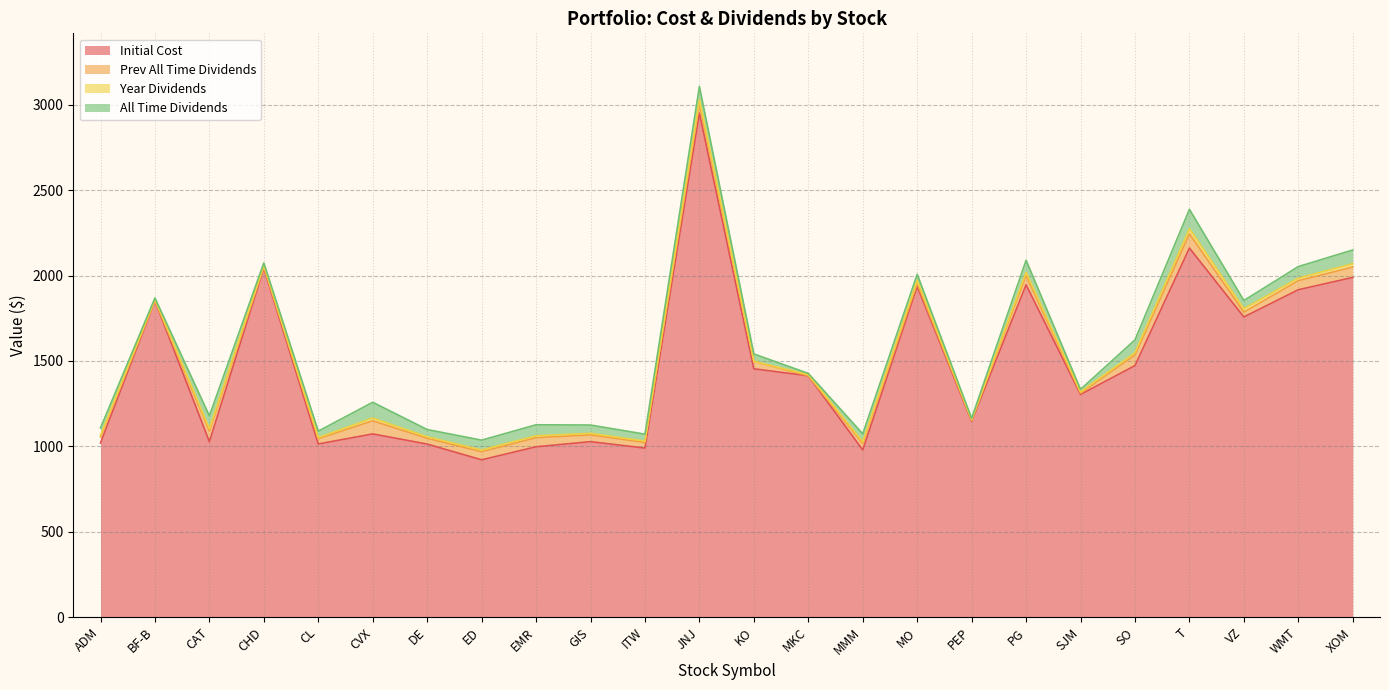

What is the approximate value of All Time Dividends at GIS?

48.7